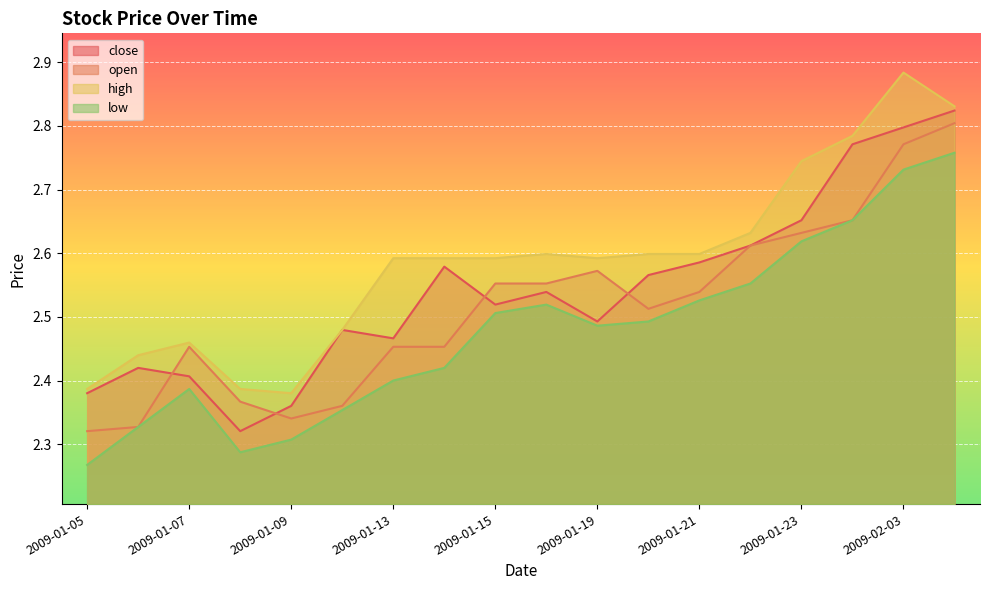

Is it true that close equals 4.7 at 2009-01-23?

False